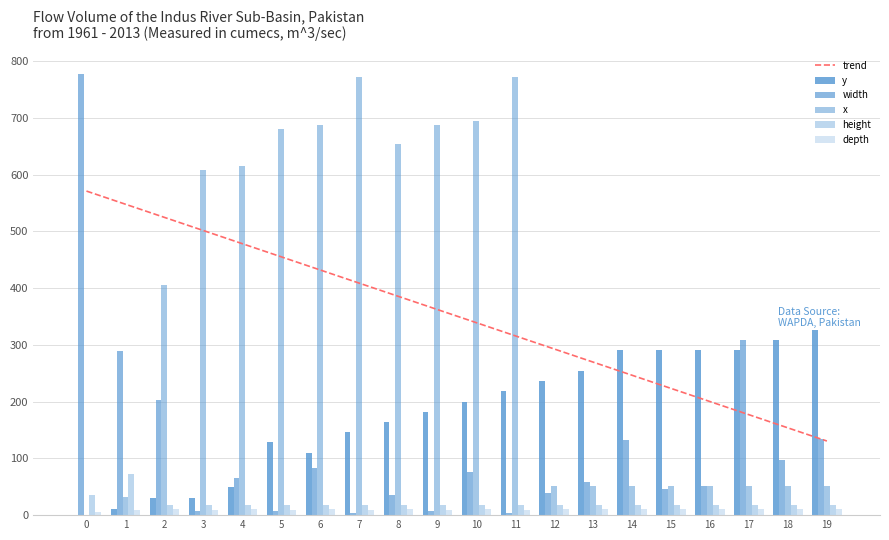

At how many categories does at least one series exceed 490?

12